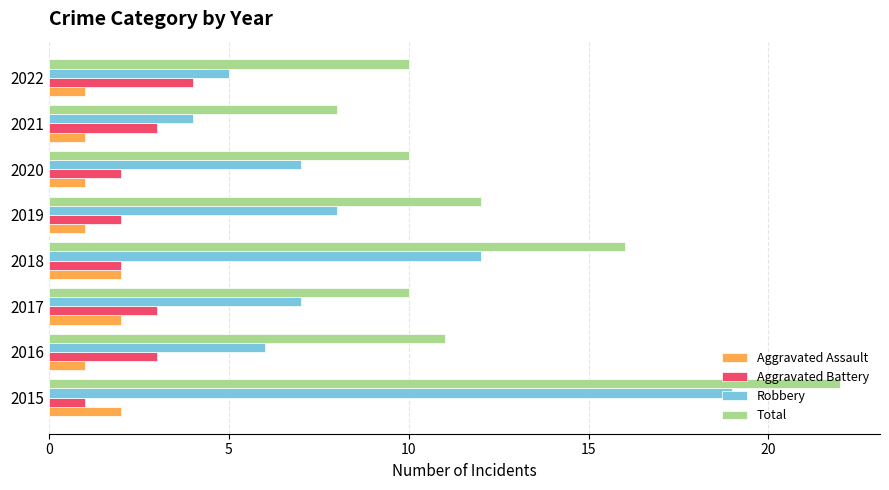

Is it true that Robbery equals 8 at 2016?

False